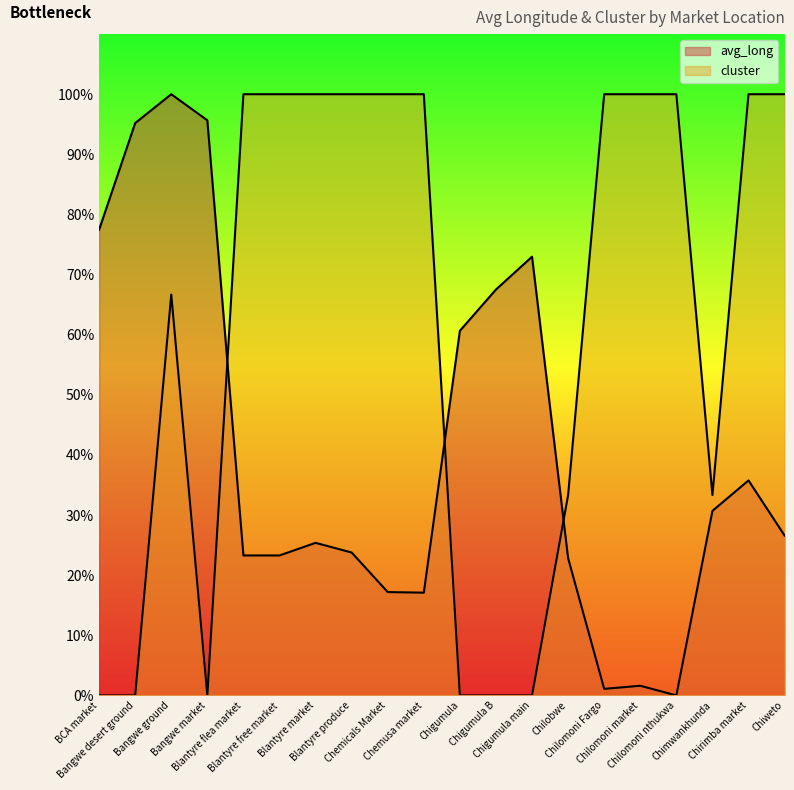

Which has a higher value, Chigumula or Blantyre produce?

Chigumula